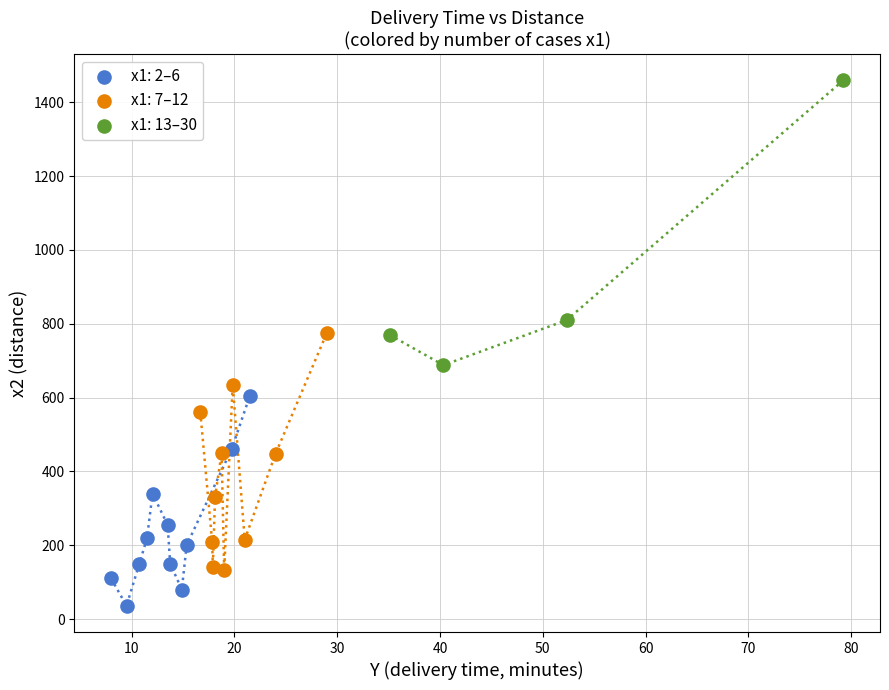

Which series reaches the maximum Y coordinate?

x1: 13–30